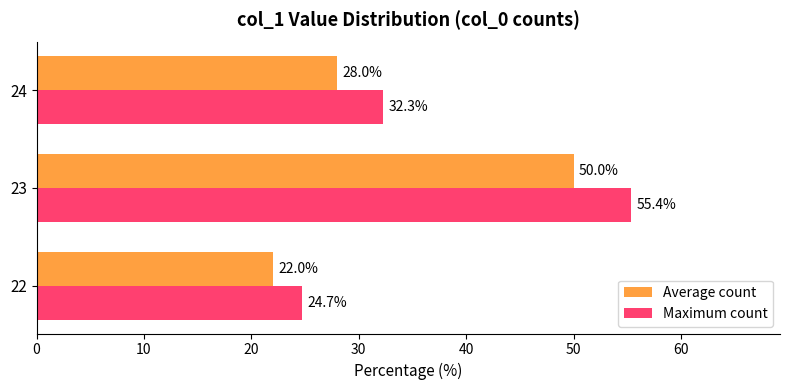

Which series has the largest range (max minus min)?

Maximum count